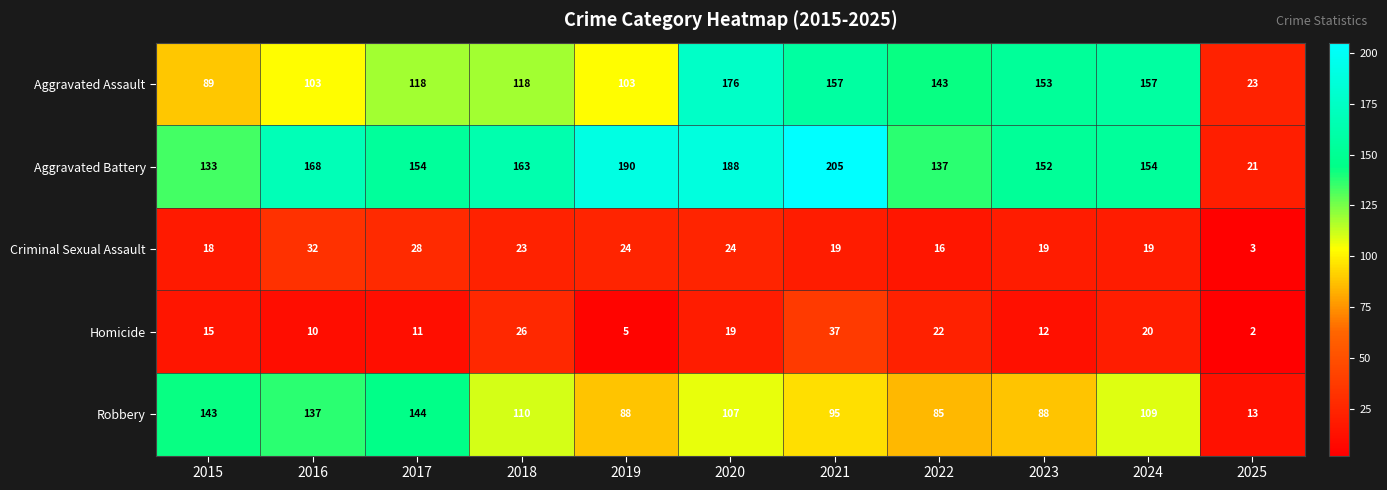

Between 2015 and 2023, which series saw the biggest shift?

Aggravated Assault